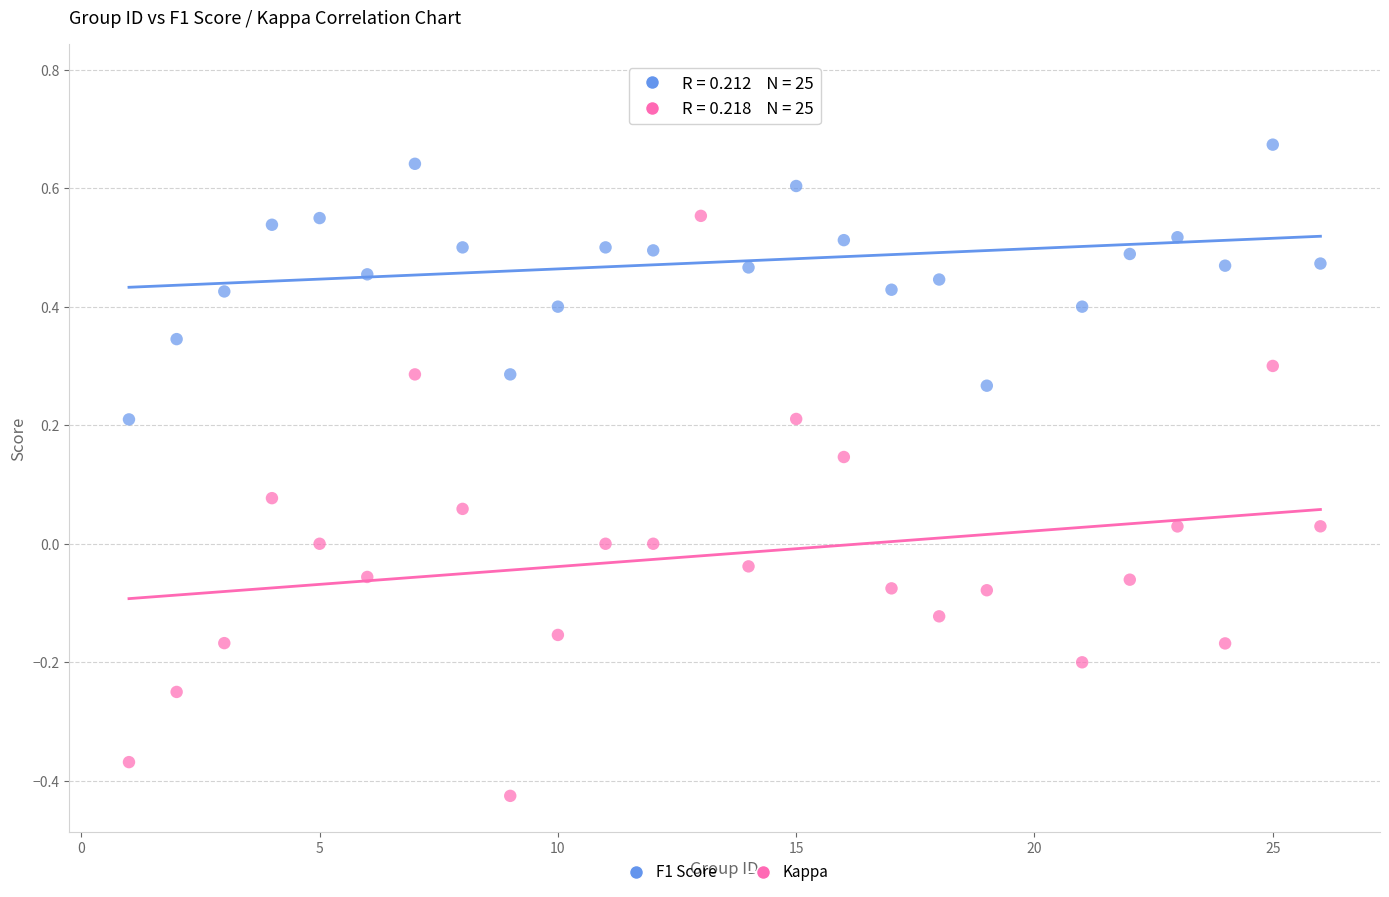

What are all the series names shown in the legend?

F1 Score, Kappa